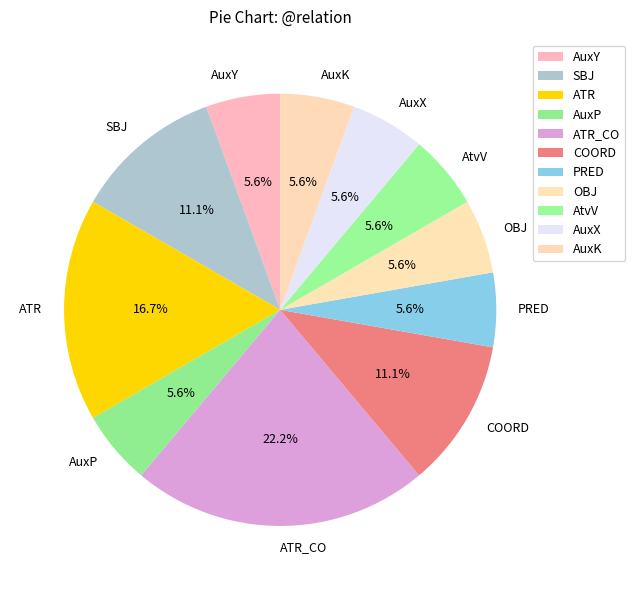

Does AuxY represent more than half of the total?

No